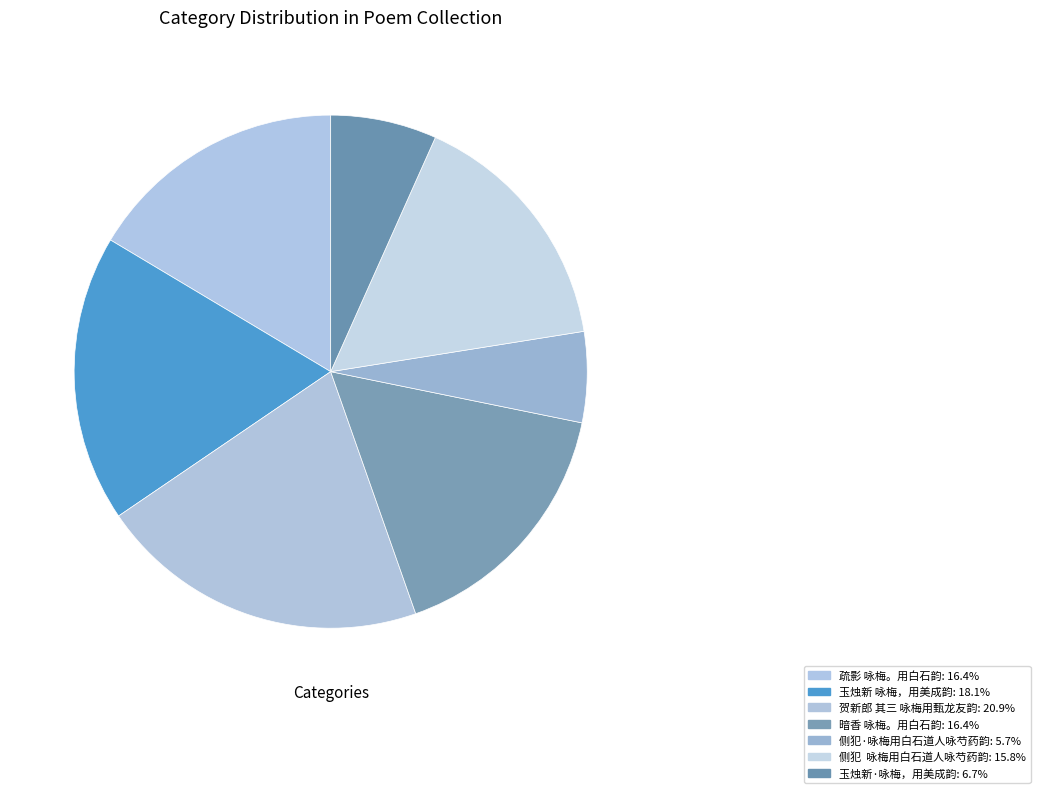

Does 玉烛新·咏梅，用美成韵 account for over 50% of the chart?

No